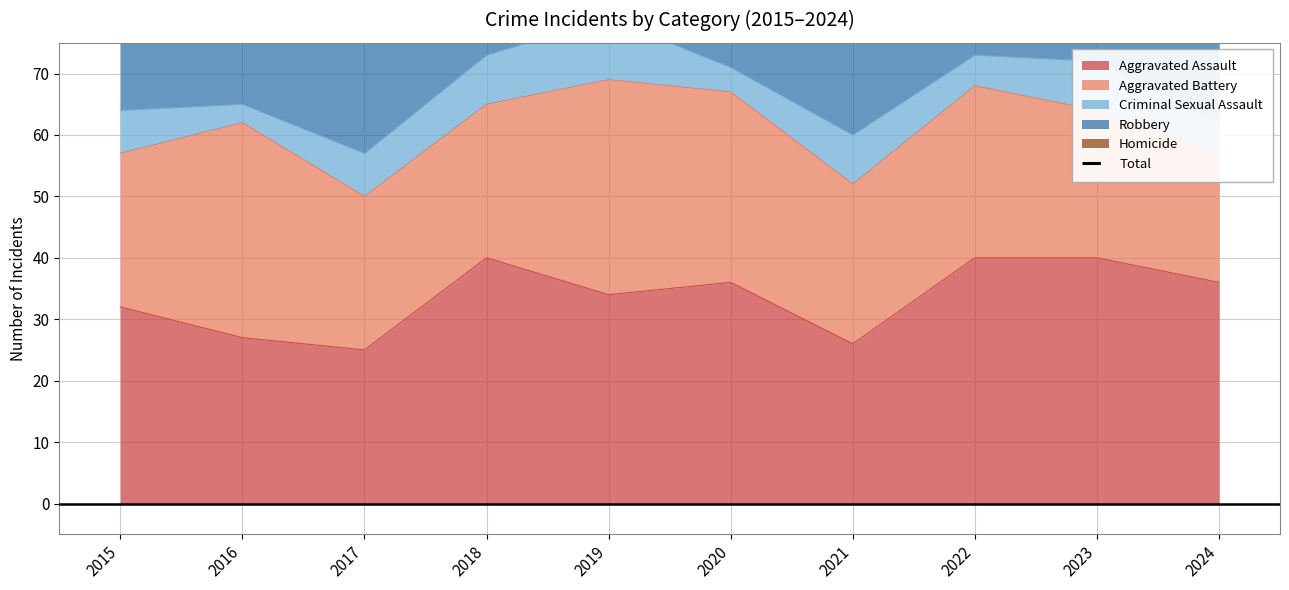

Reading right to left, extract all data points from this chart.

105	115	115	102	101	93	99	103	119	96